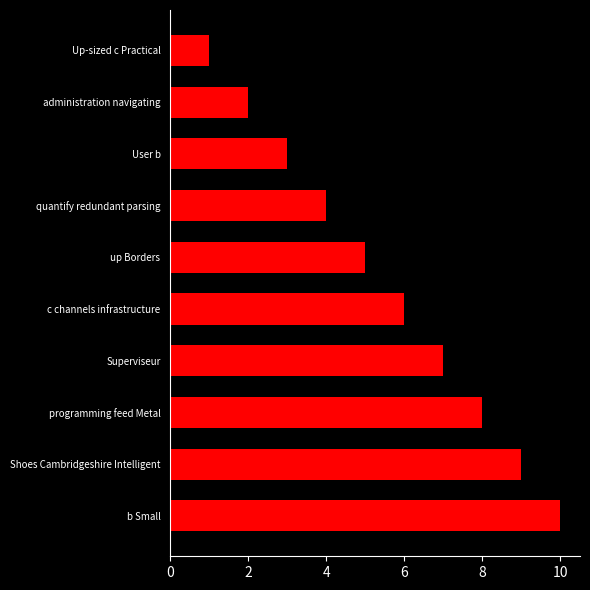

Rank the categories by value from lowest to highest.

Up-sized c Practical, administration navigating, User b, quantify redundant parsing, up Borders, c channels infrastructure, Superviseur, programming feed Metal, Shoes Cambridgeshire Intelligent, b Small